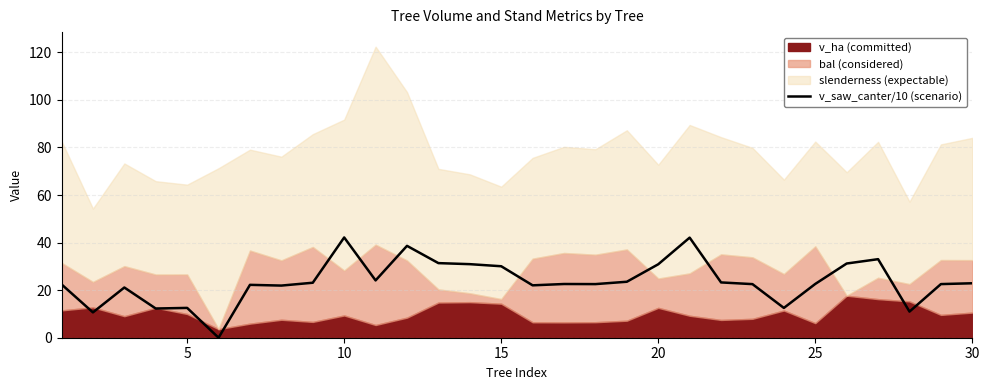

The v_saw_canter/10 (scenario) series shows 42.2 at 10. True or false?

True